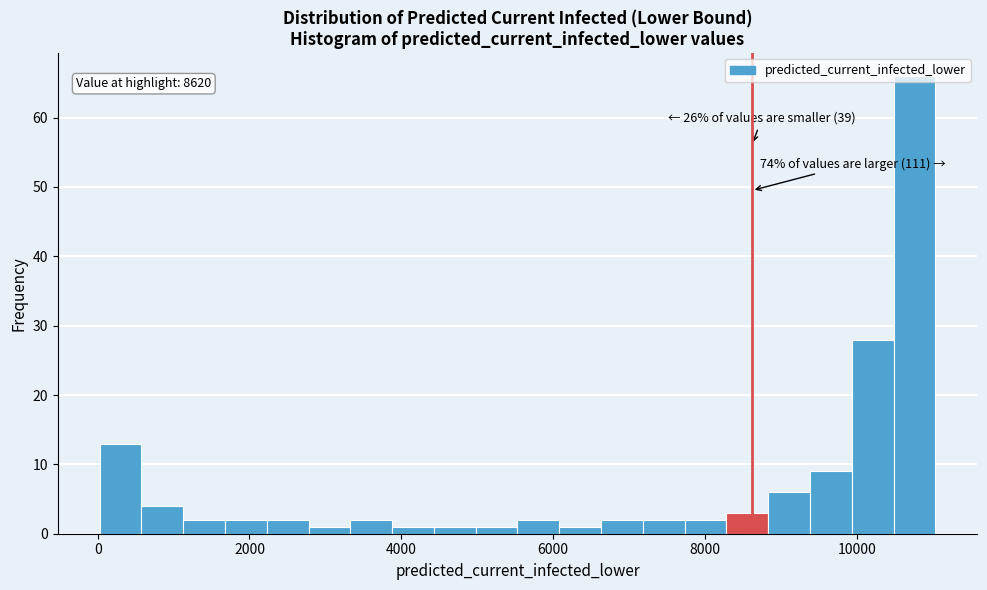

Around what value on the x-axis is the tallest bar? Give the approximate position of its centre, as read against the axis.

10800